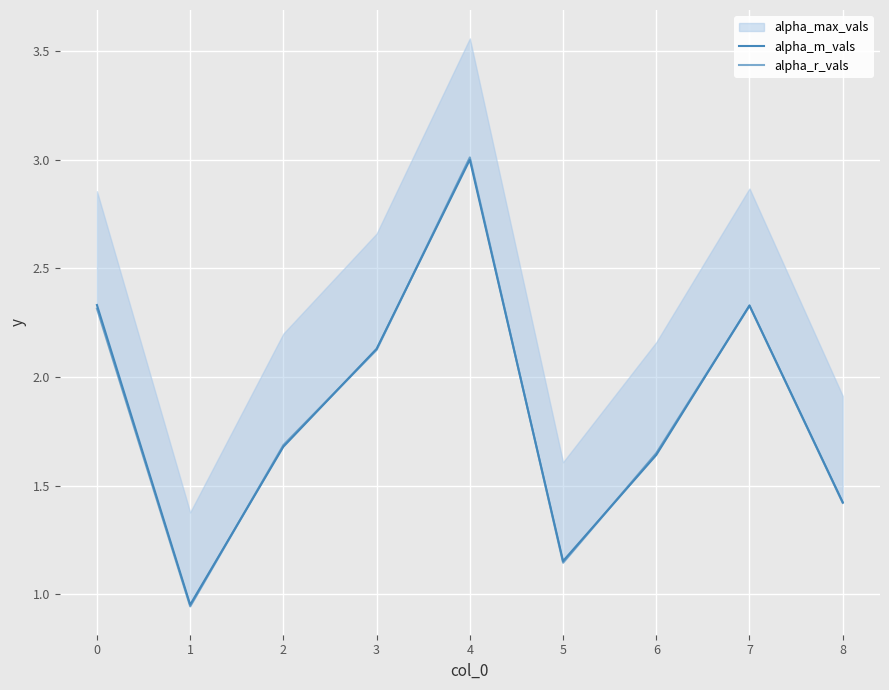

What is the greatest value displayed?

3.0